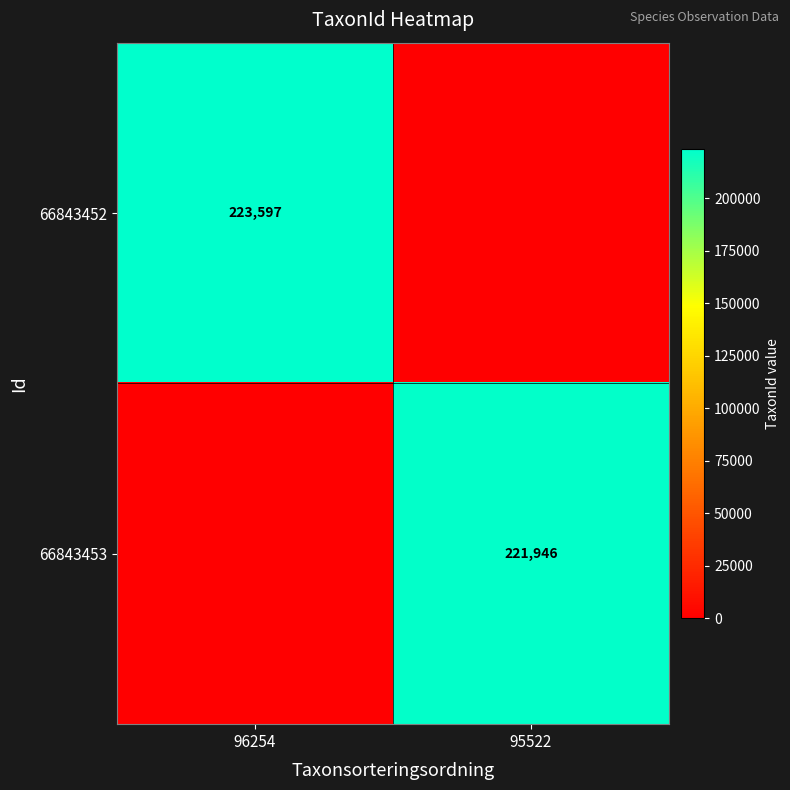

Is it true that 66843452 equals 223597 at 96254?

True